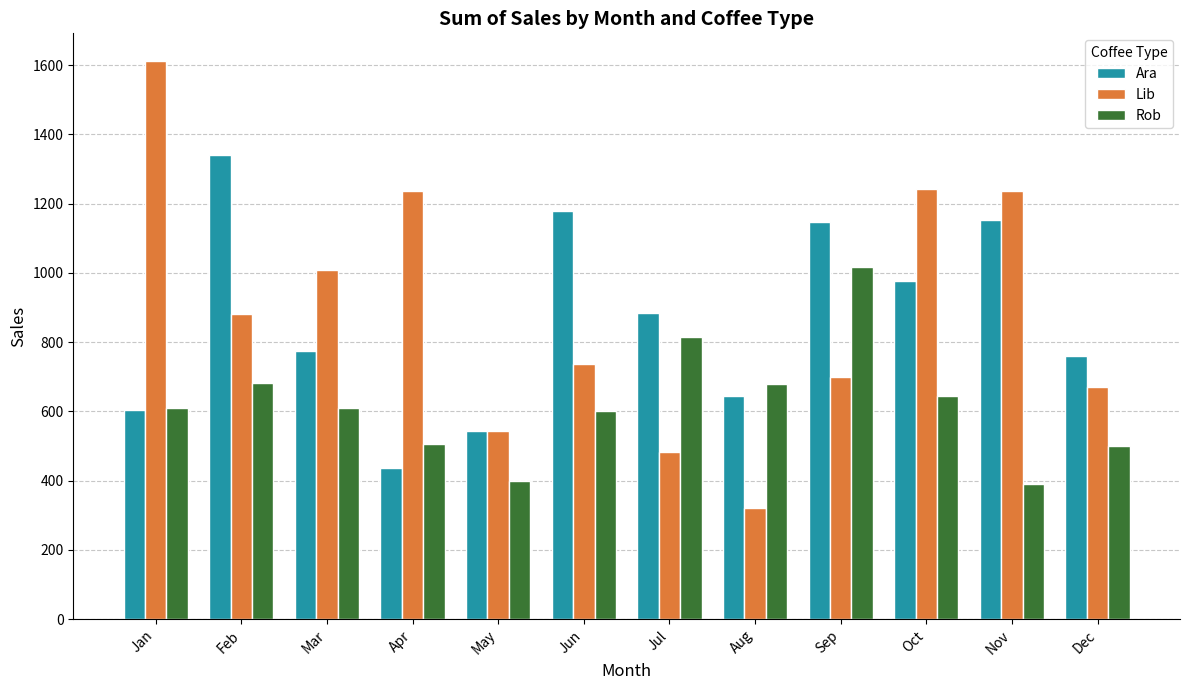

Rank the series at Mar from highest to lowest value.

Lib, Ara, Rob